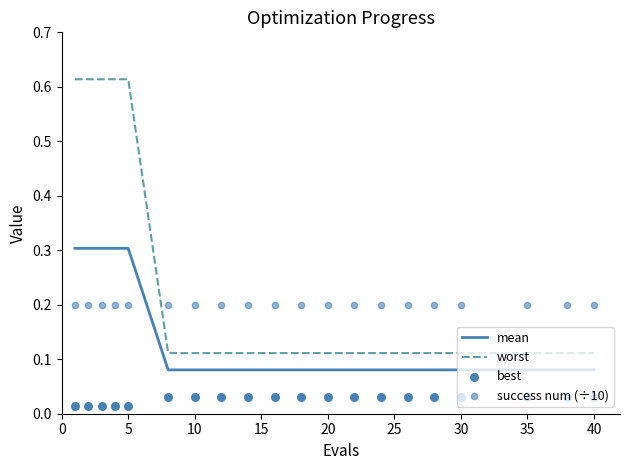

What are all the series names shown in the legend?

mean, worst, best, success num (÷10)